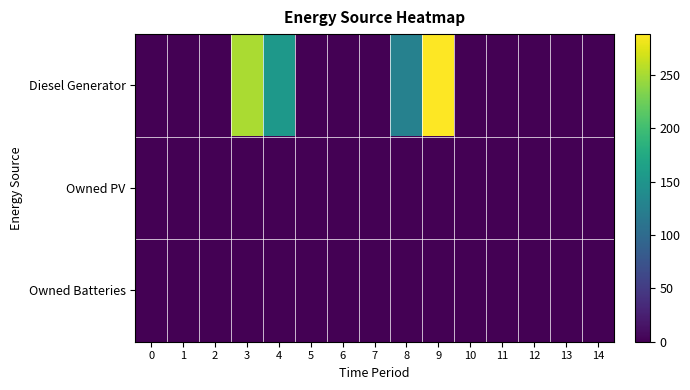

Between 1 and 12, which series saw the biggest shift?

Diesel Generator